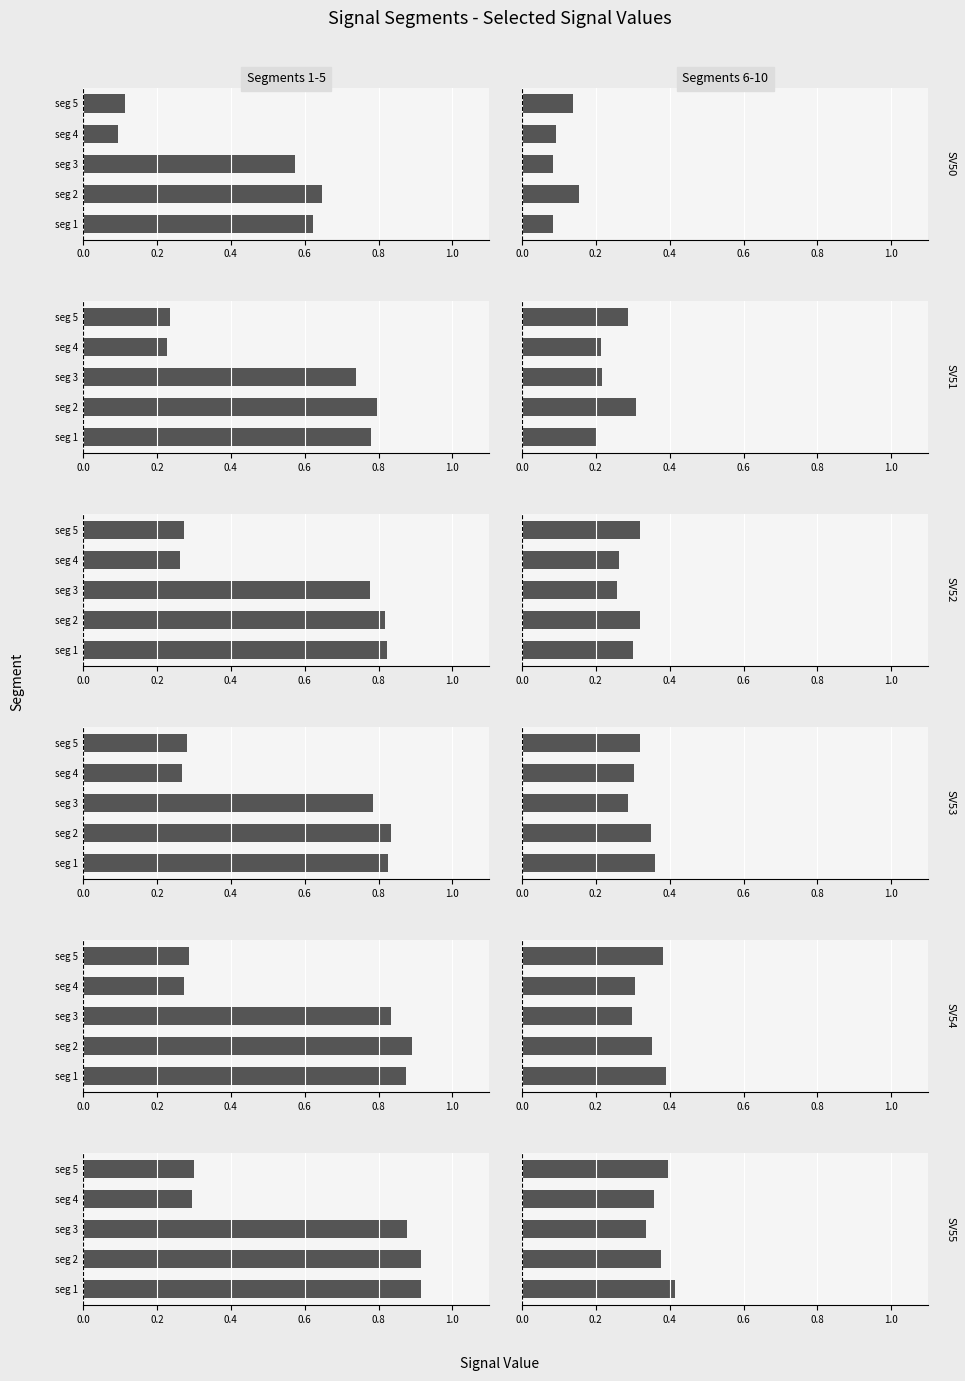

Are the bars horizontal?

Yes